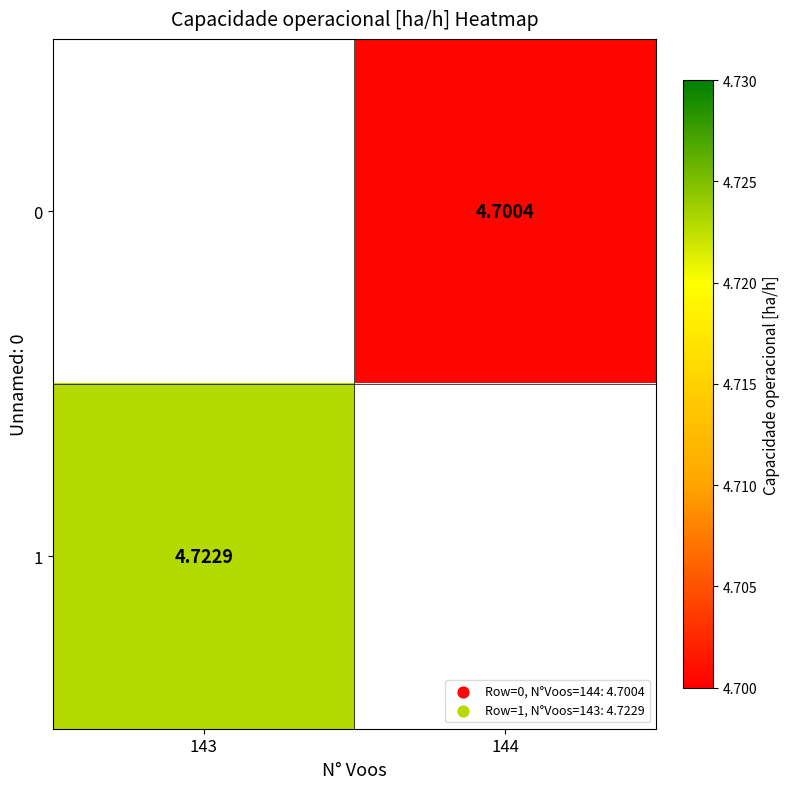

The value of 0 at 144 is 4.7. True or false?

True